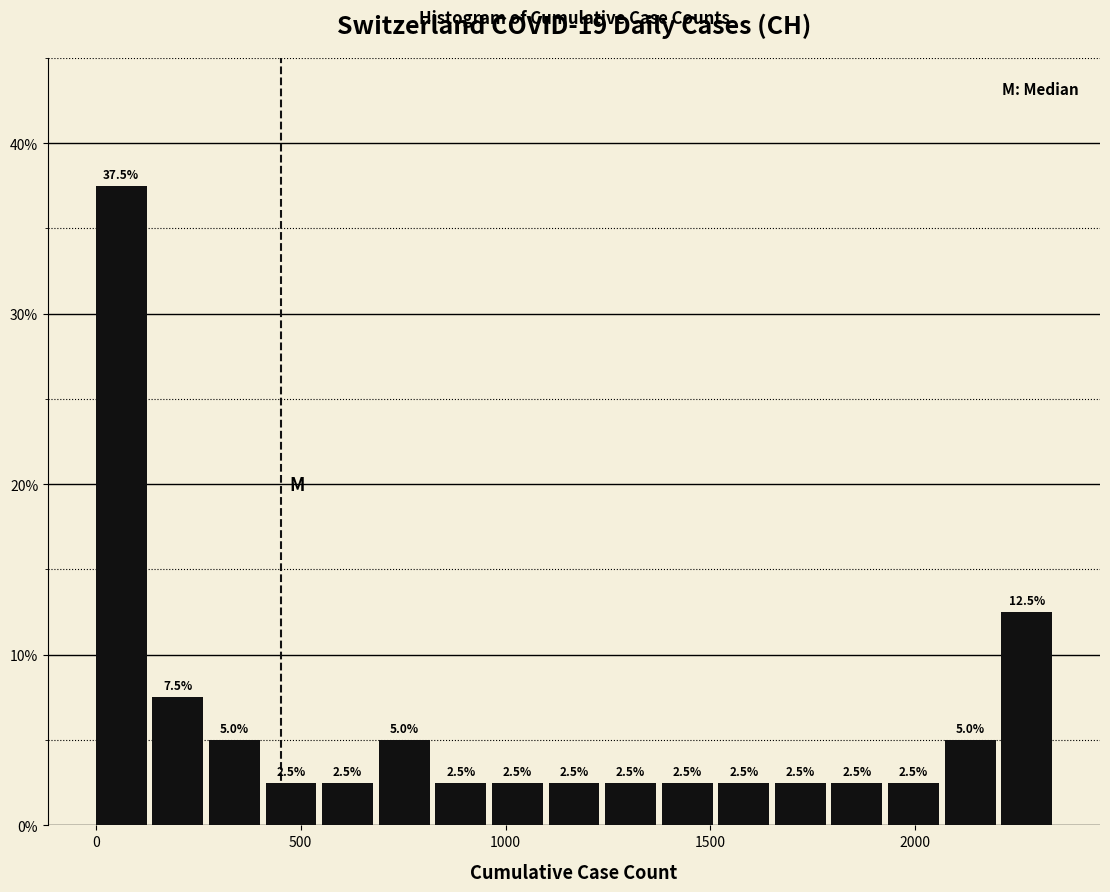

Around what value on the x-axis is the tallest bar? Give the approximate position of its centre, as read against the axis.

50